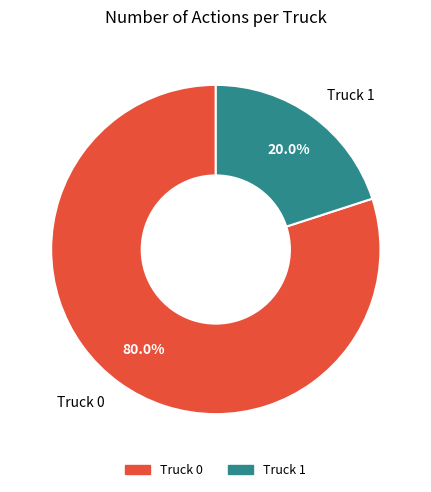

Approximately how many times larger is the value at Truck 0 compared to Truck 1?

4.0